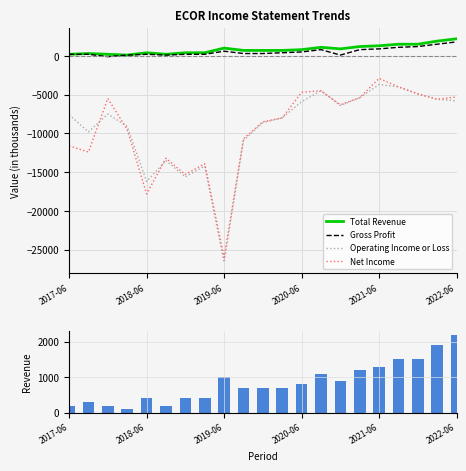

Which category has the highest value in the Net Income series?

2021-06